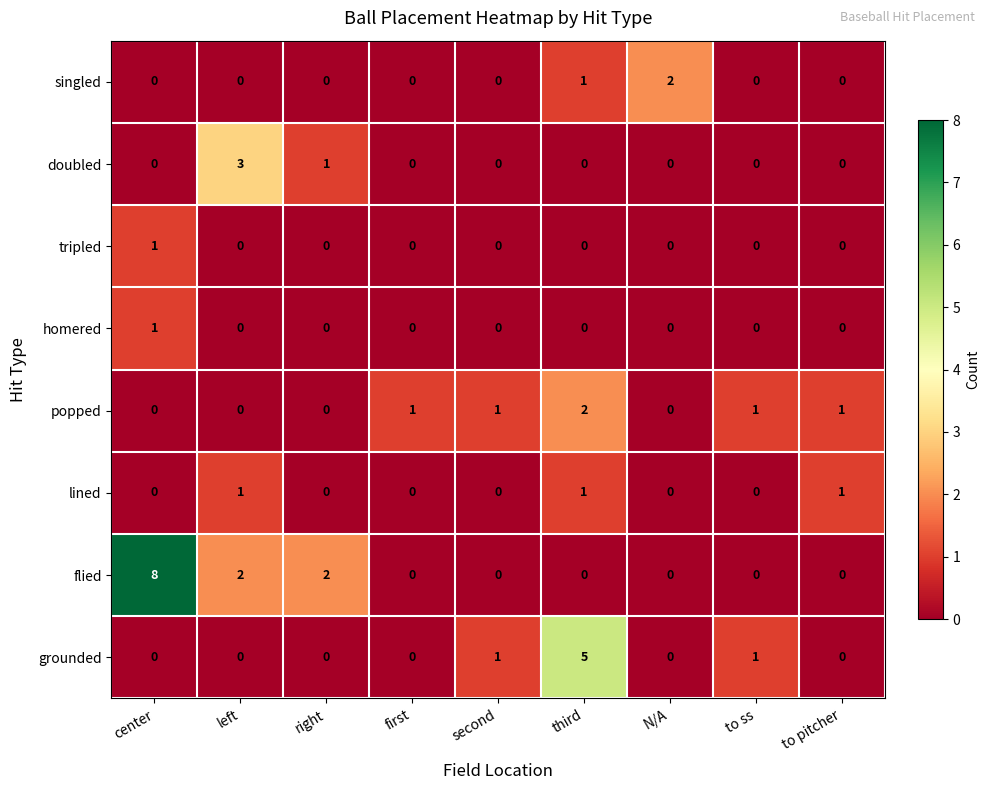

At how many categories does at least one series exceed 4?

2